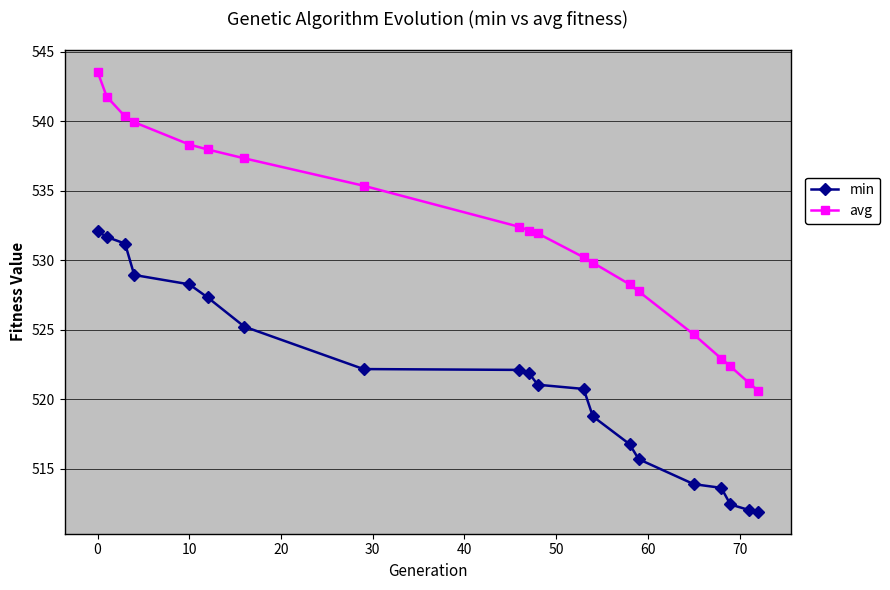

What is the maximum value shown in the chart?

543.6